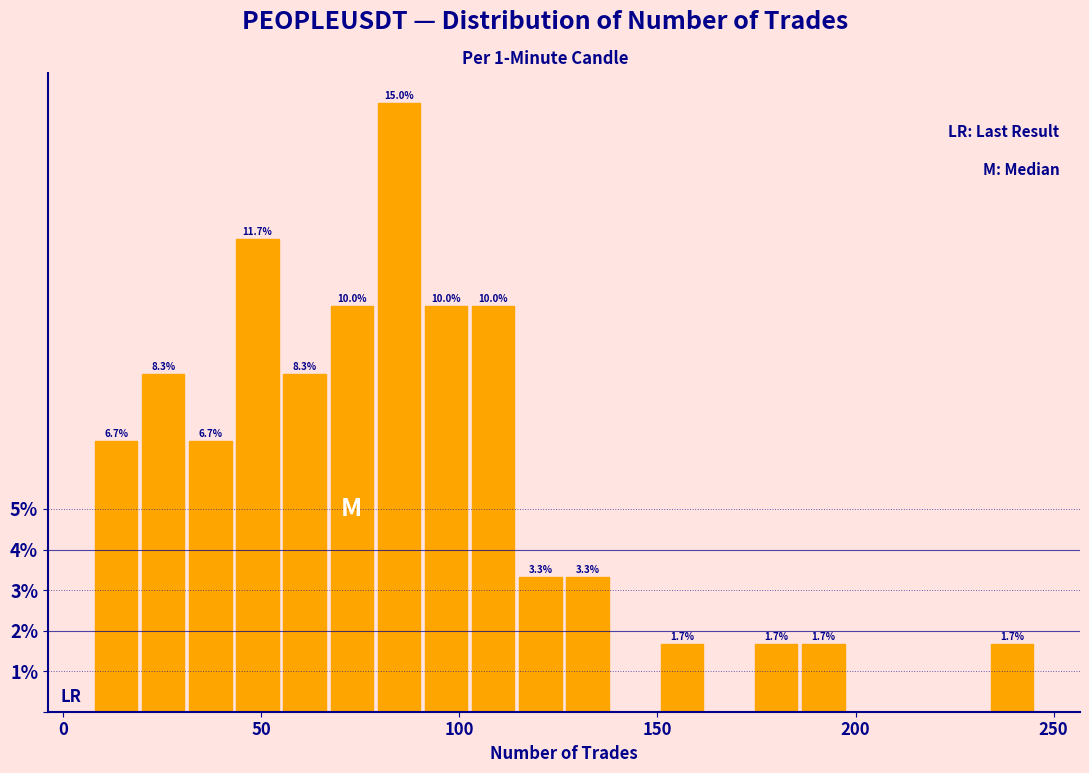

Read against the x-axis, roughly where is the centre of the tallest bar?

85